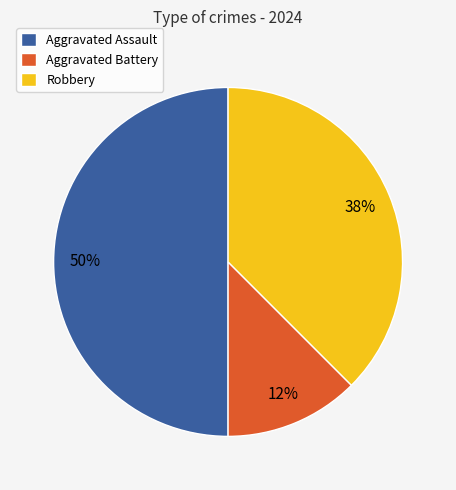

Rank the categories by value from lowest to highest.

Aggravated Battery, Robbery, Aggravated Assault